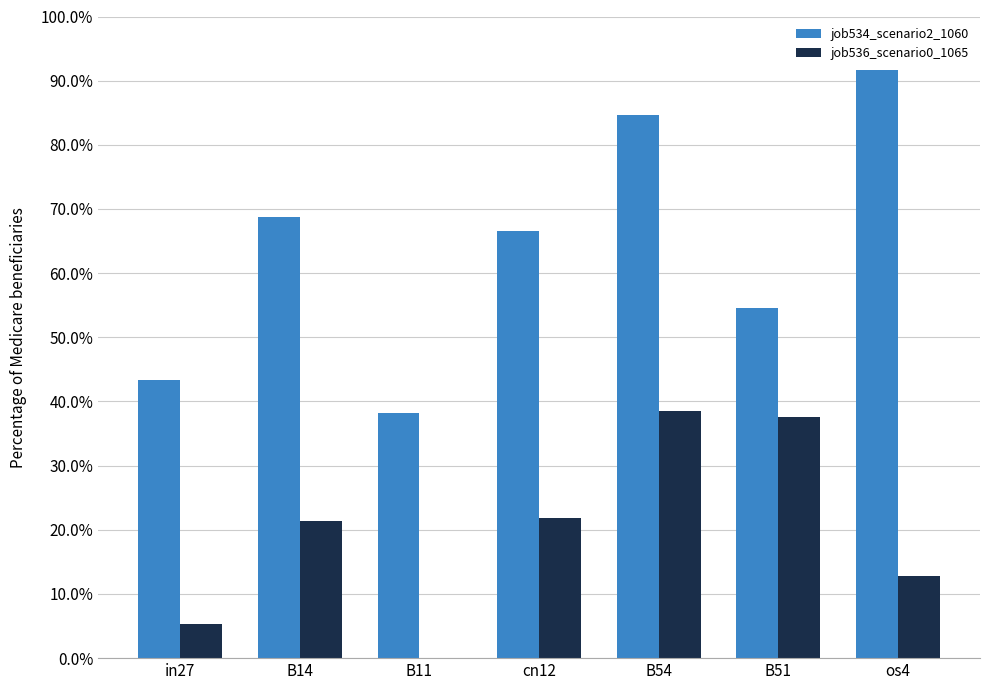

What is the difference between the second highest and minimum values in the job536_scenario0_1065 series?

0.4